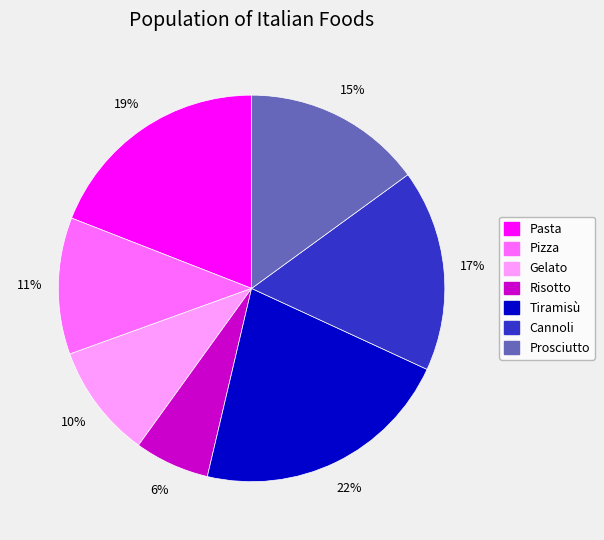

To the nearest percent, what is the difference between the largest and smallest slice percentages?

16%